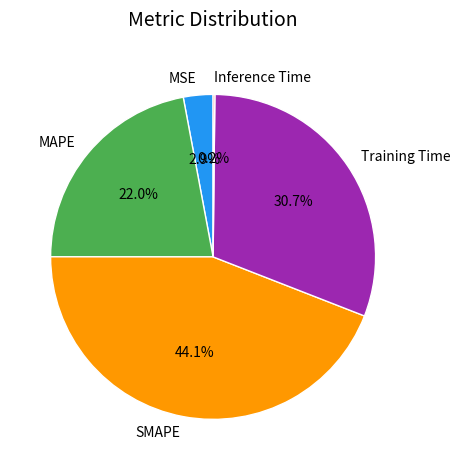

Does SMAPE account for over 50% of the chart?

No